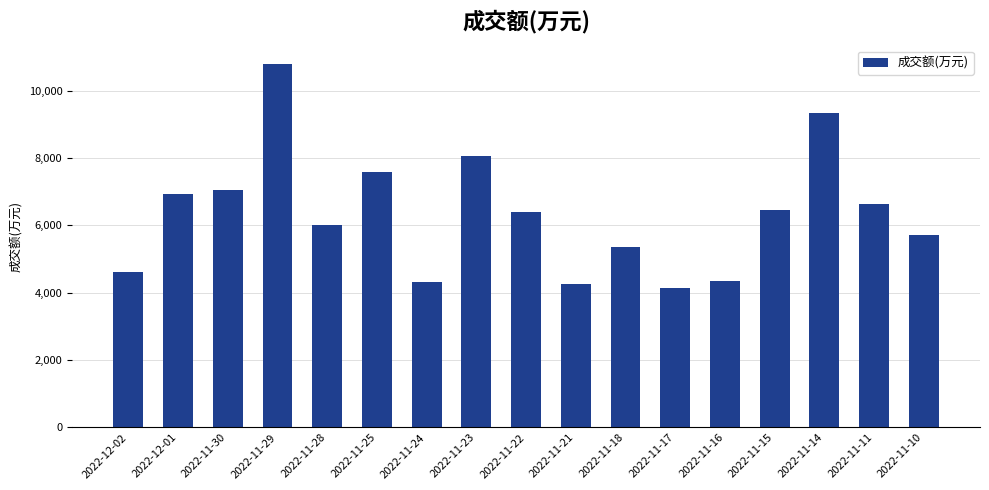

What is the value of the 3rd bar from the left?

7041